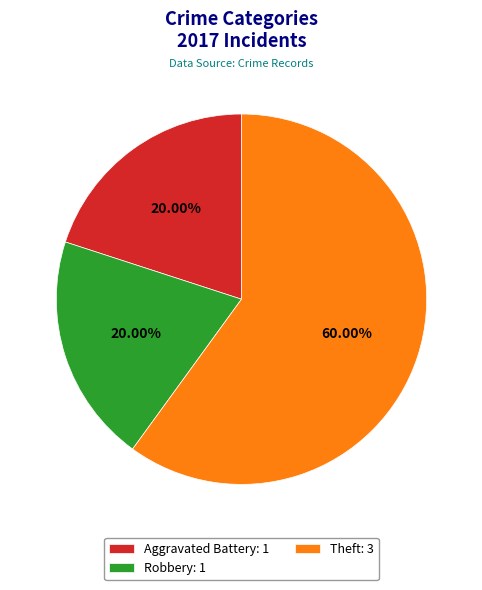

Do Aggravated Battery: 1 and Theft: 3 together represent more than half of the pie?

Yes